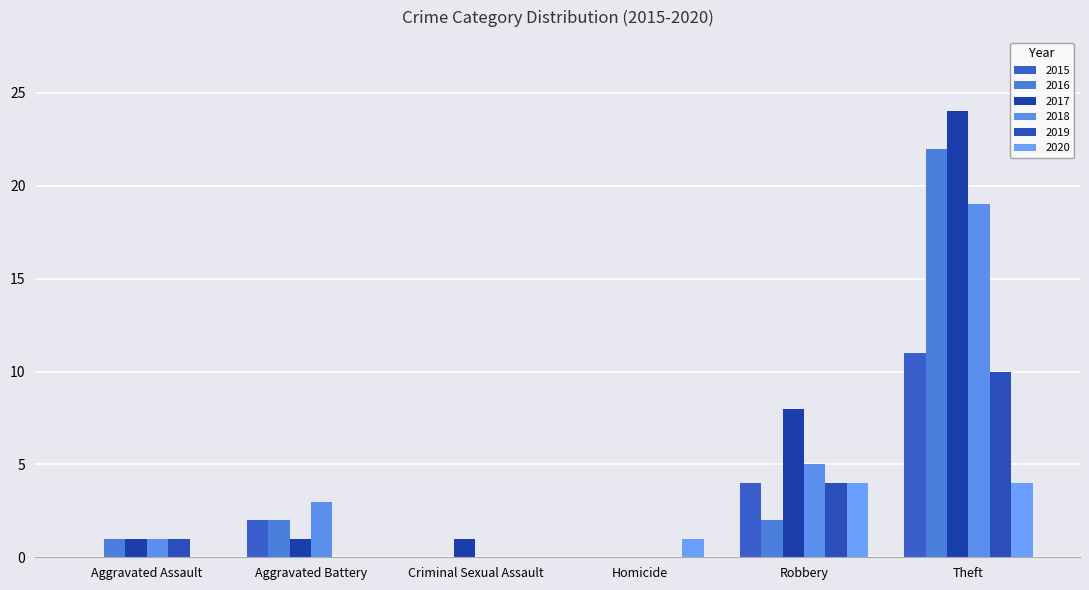

At which category is the sum across all series the highest?

Theft